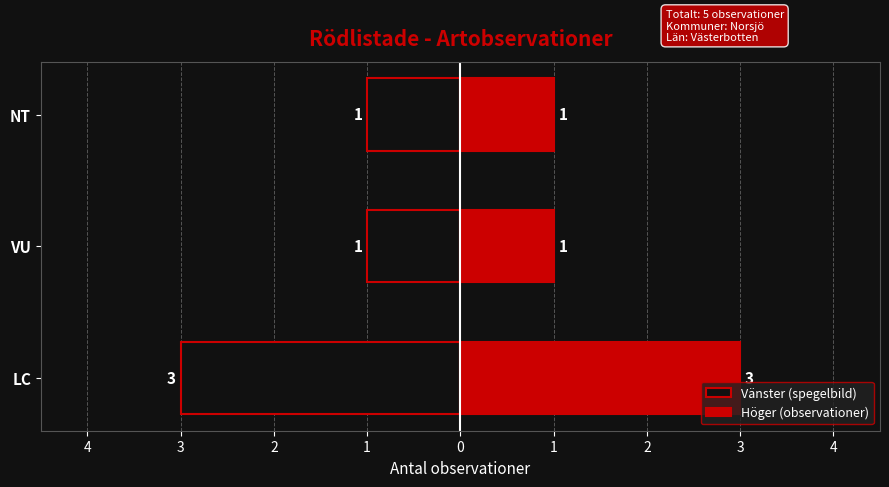

What is the difference between the maximum and second lowest values in the Höger (observationer) series?

2